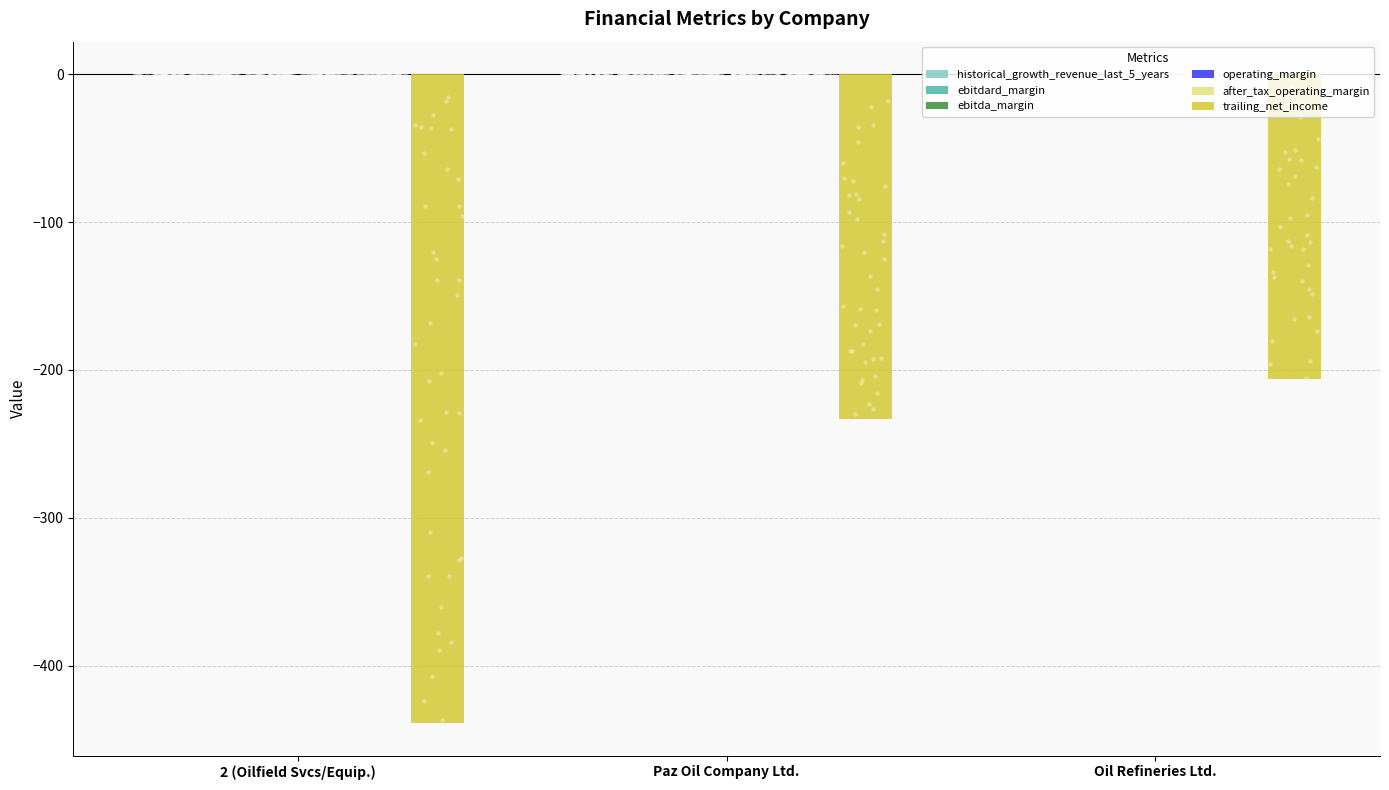

Which series reaches the maximum Y coordinate?

ebitdard_margin